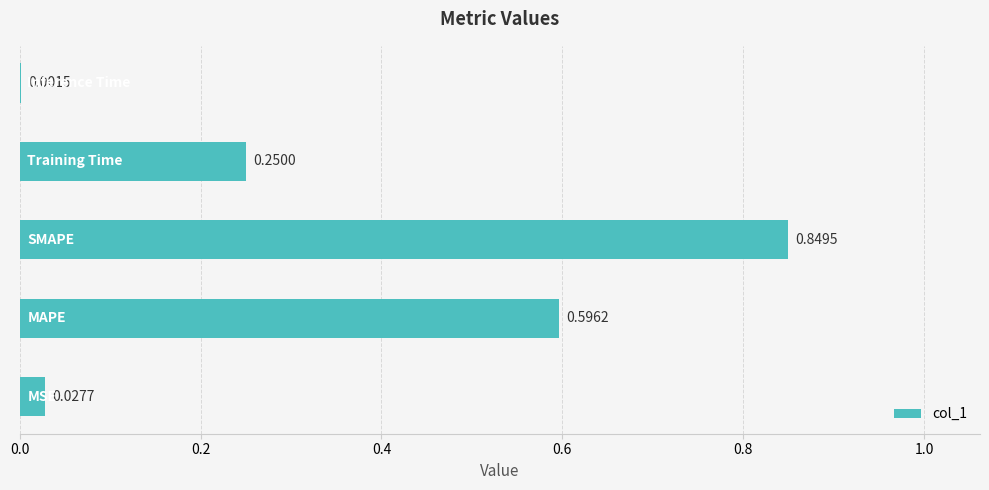

What is the sum of all values?

1.7